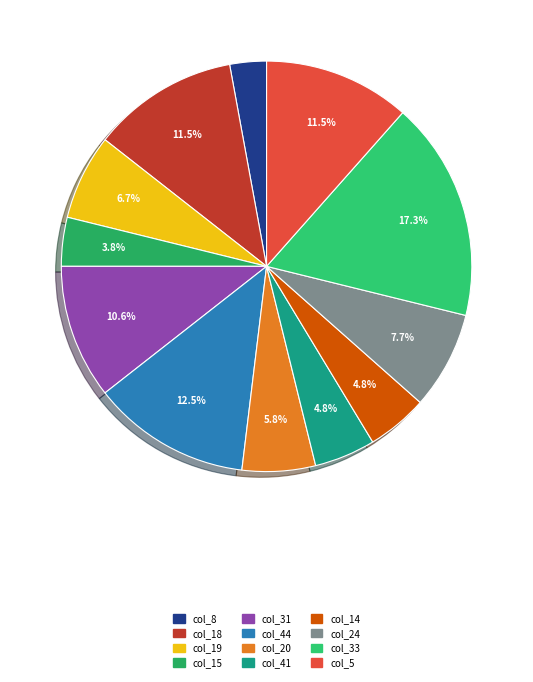

To the nearest percent, what is the average slice percentage?

8%